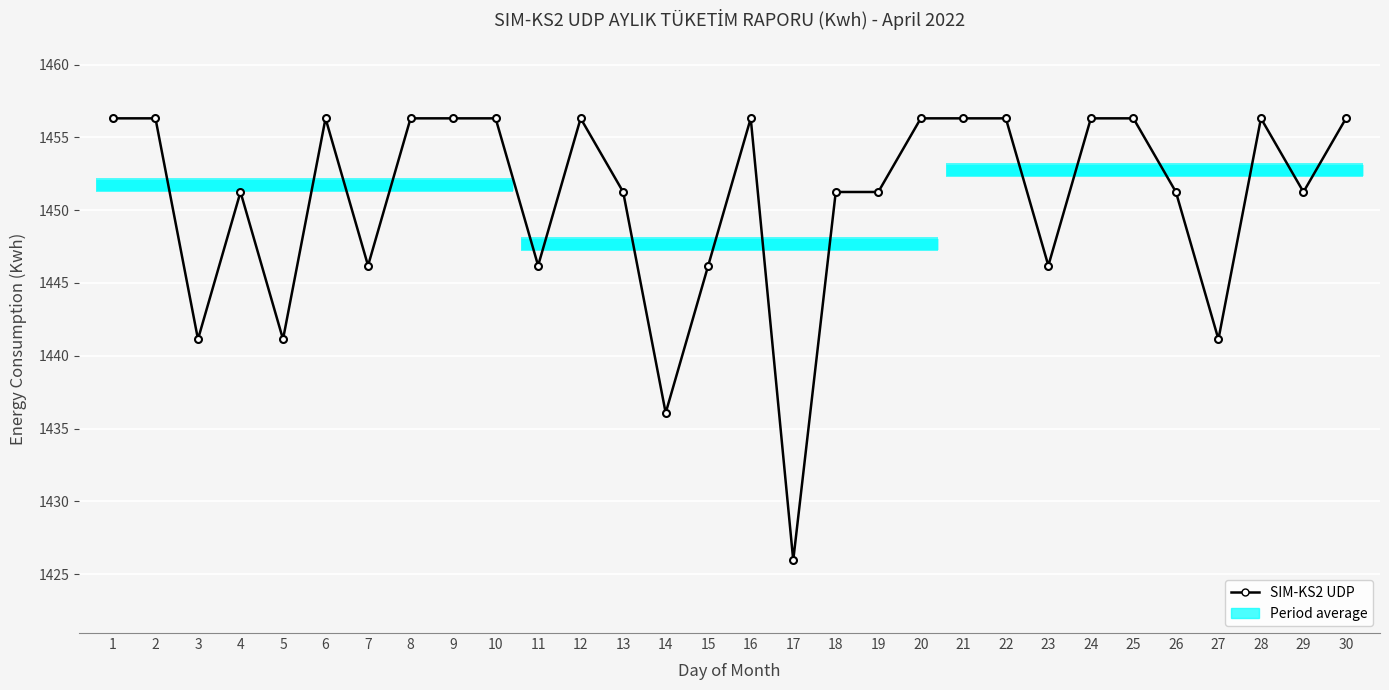

Which label corresponds to the smallest value in the chart?

17